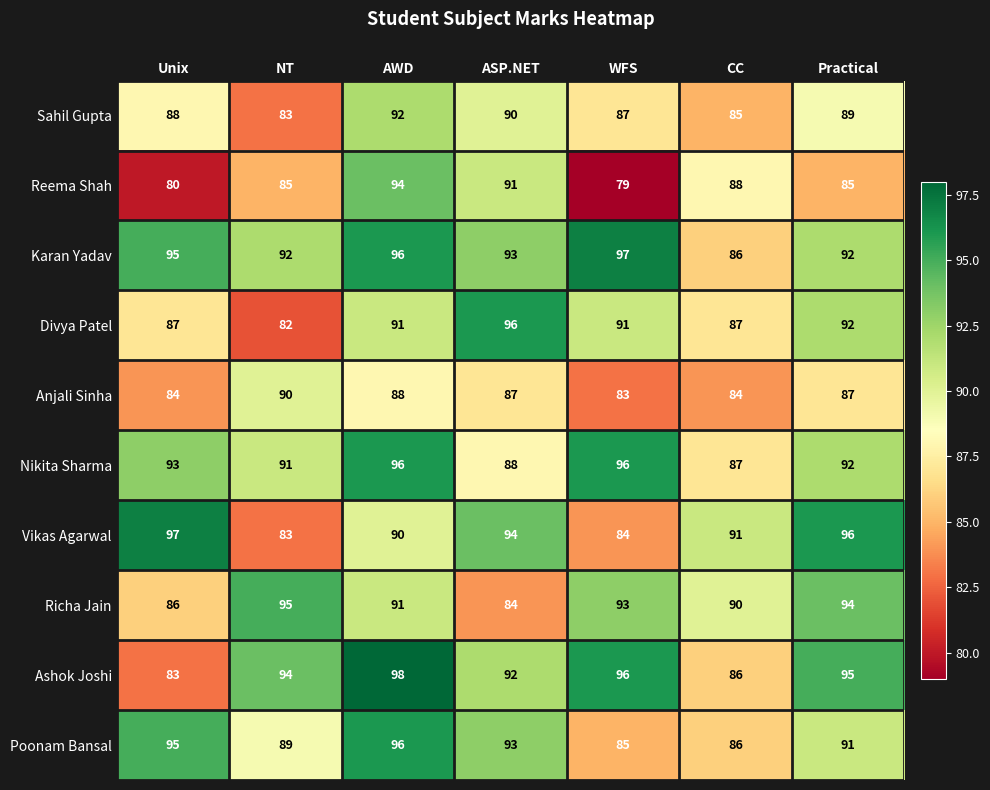

The Reema Shah series shows 94 at AWD. True or false?

True